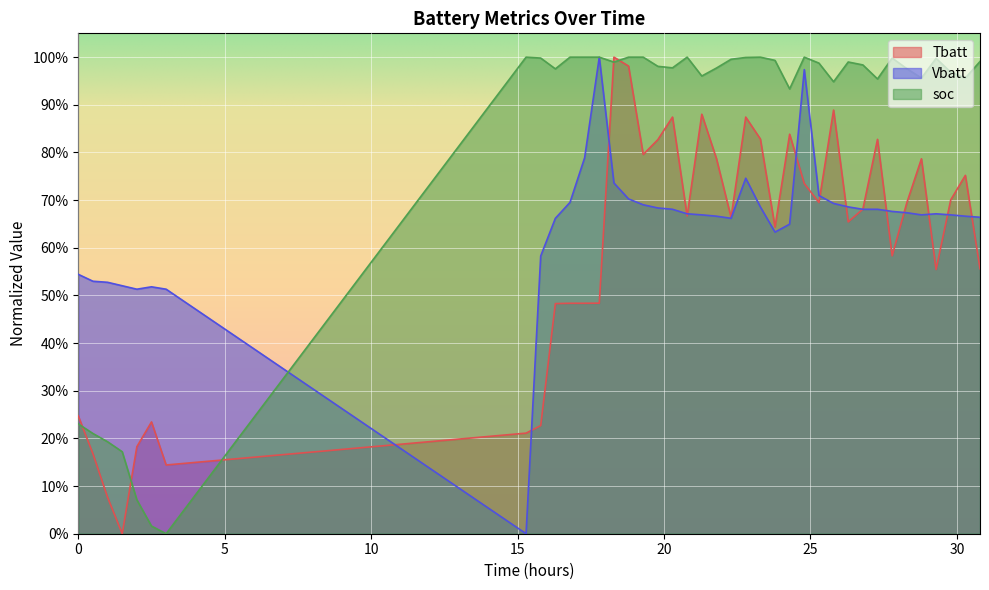

How many distinct data groups are displayed?

3